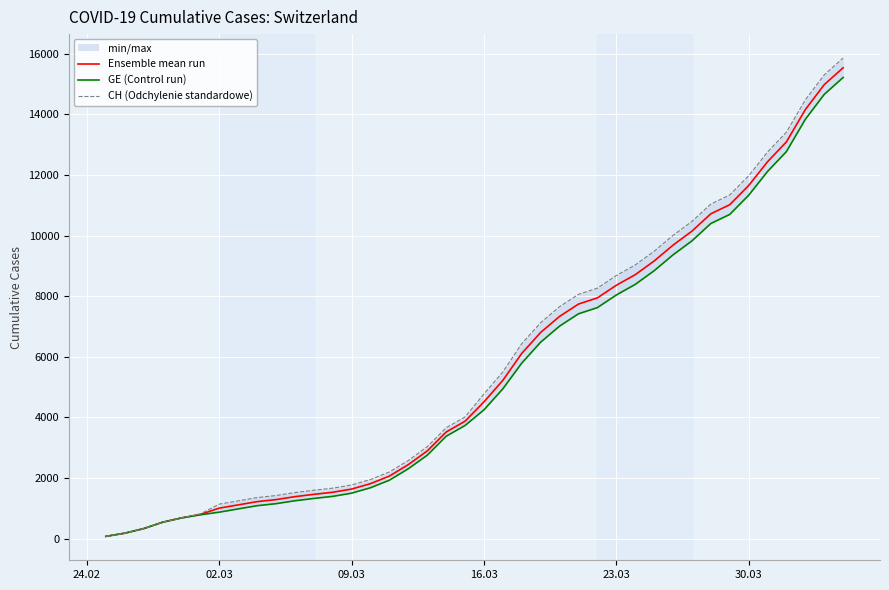

True or false: Ensemble mean run and GE (Control run) intersect in this chart.

False